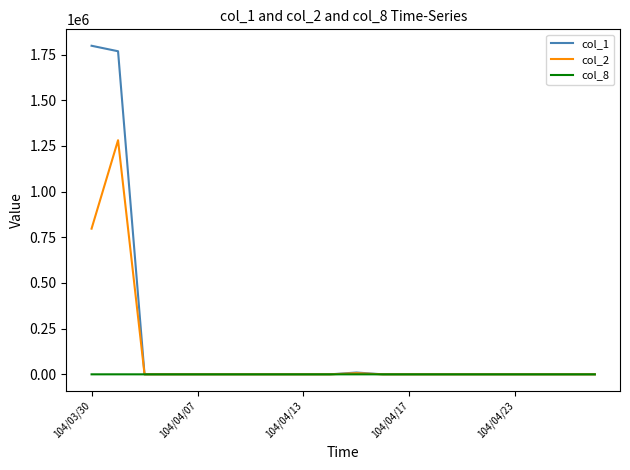

List the series in order of their overall mean, lowest first.

col_8, col_2, col_1